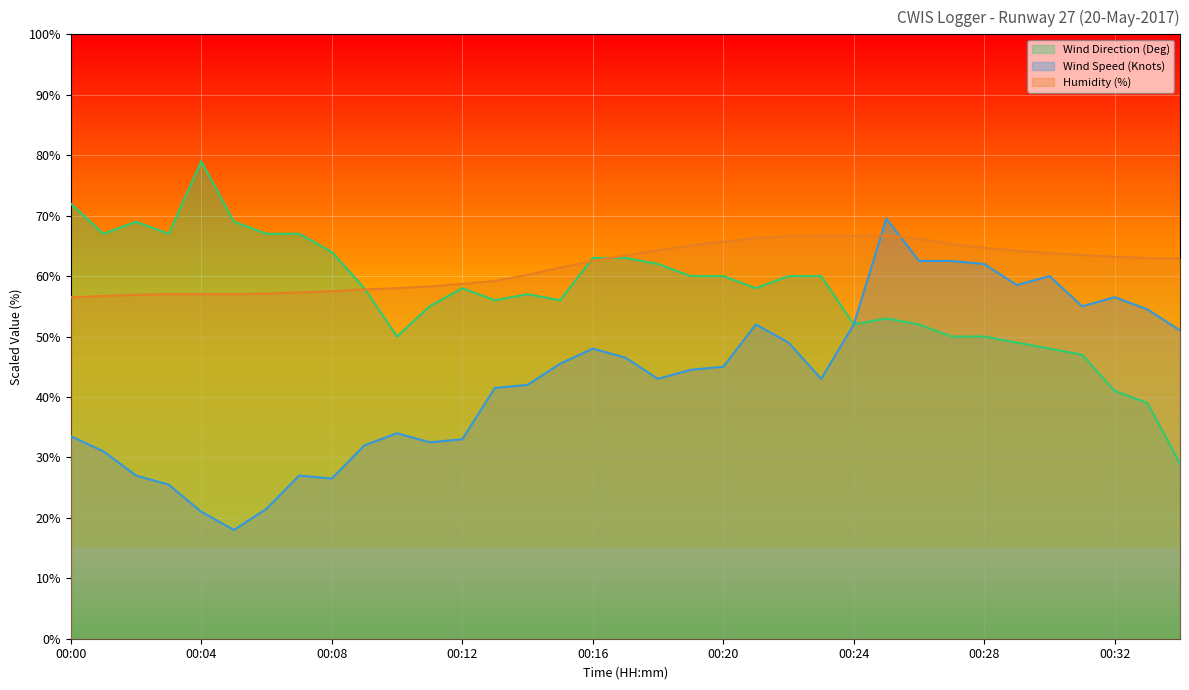

List the labels in order of Wind Speed (Knots) value, smallest first.

00:05, 00:04, 00:06, 00:03, 00:08, 00:02, 00:07, 00:01, 00:09, 00:11, 00:12, 00:00, 00:10, 00:13, 00:14, 00:18, 00:23, 00:19, 00:20, 00:15, 00:17, 00:16, 00:22, 00:34, 00:21, 00:24, 00:33, 00:31, 00:32, 00:29, 00:30, 00:28, 00:26, 00:27, 00:25